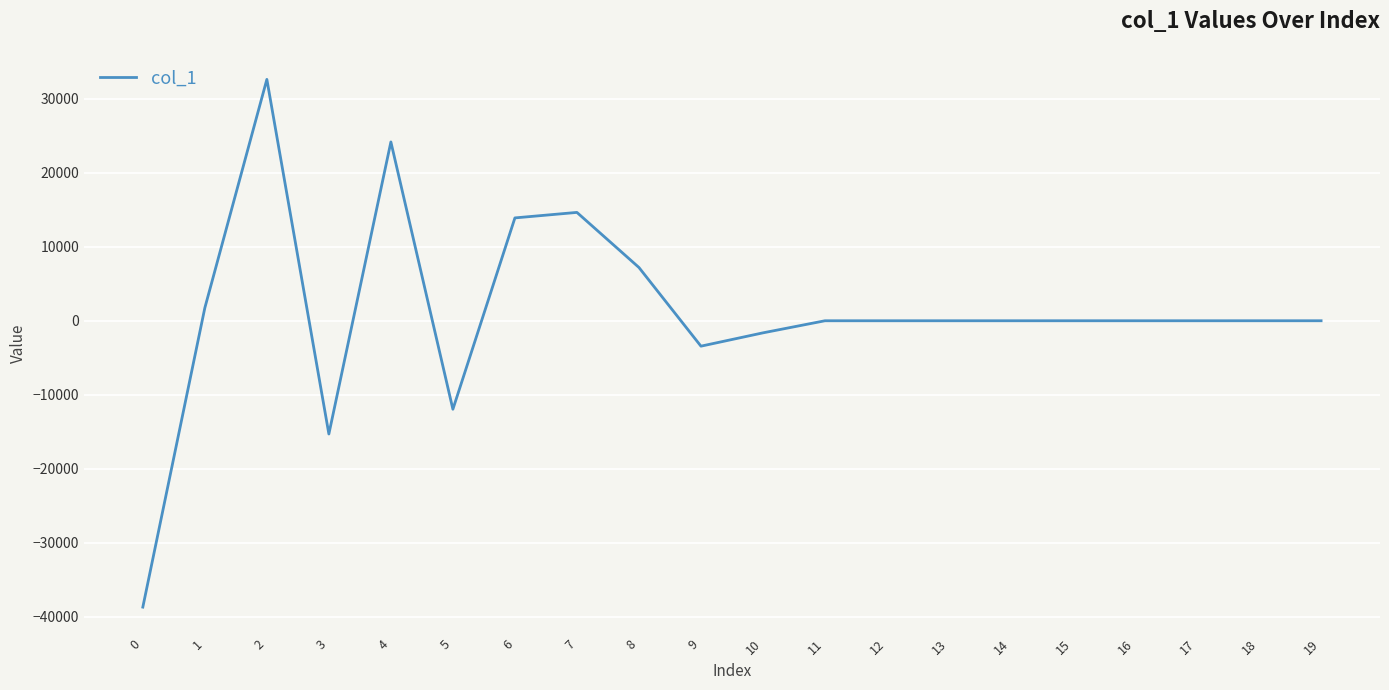

Does the chart have visible grid lines?

Yes